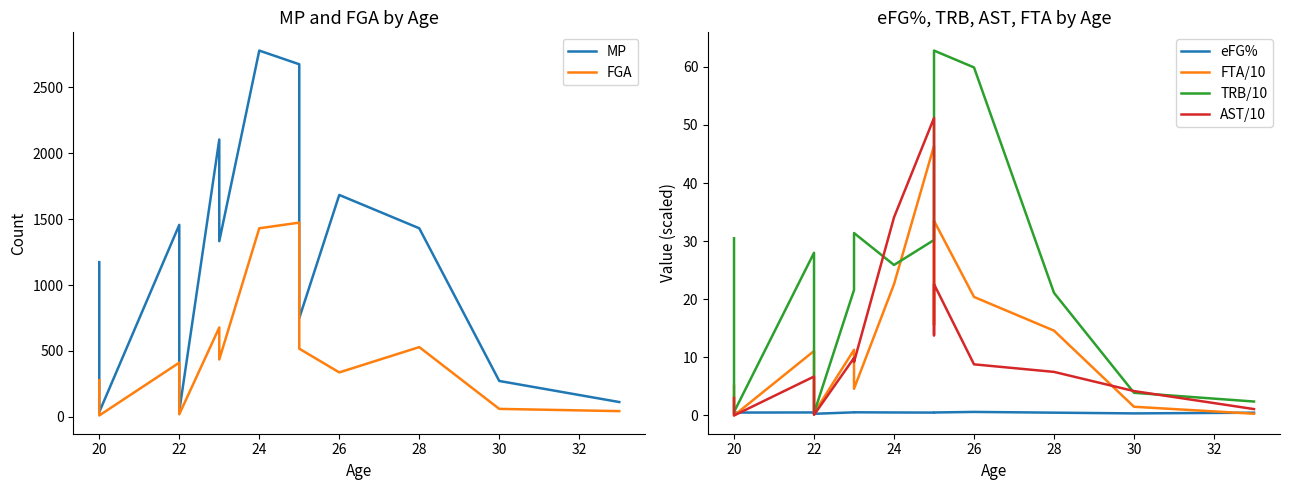

Where is eFG% nearest to the value 0?

22